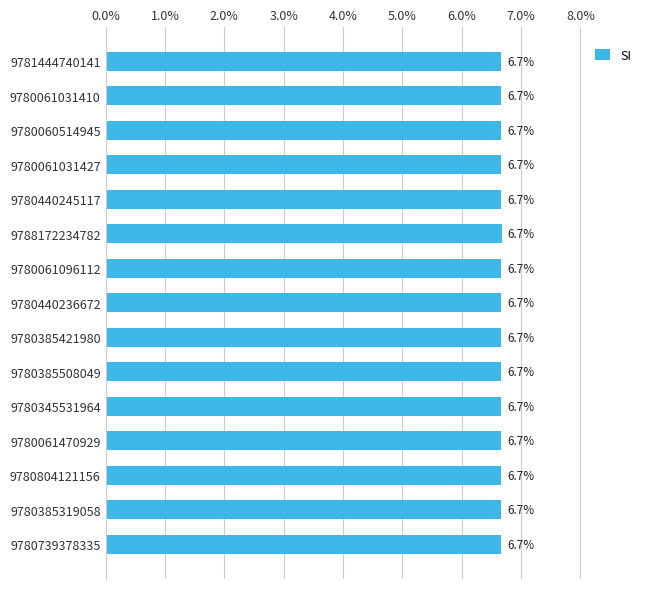

True or false: the data shows 6.7 at 9780061031427.

True